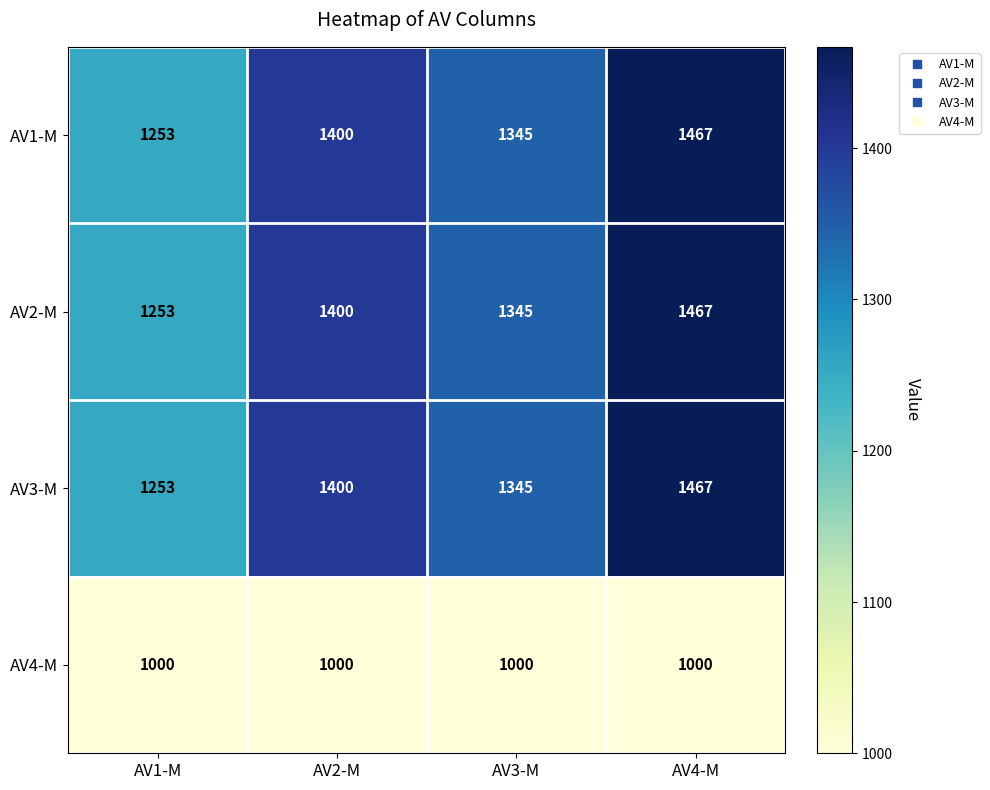

What is the difference between the highest and lowest values at AV2-M?

400